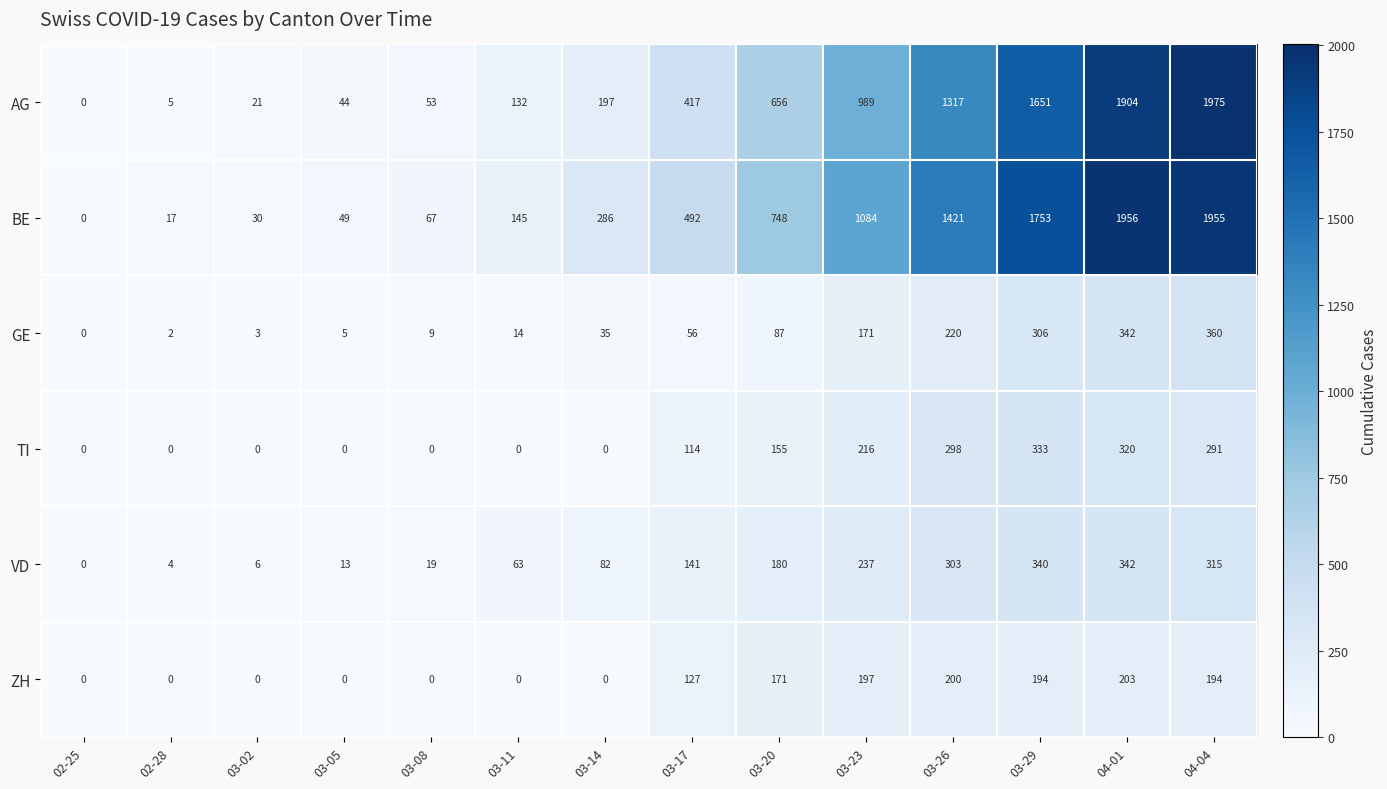

Where is BE nearest to the value 978?

03-23